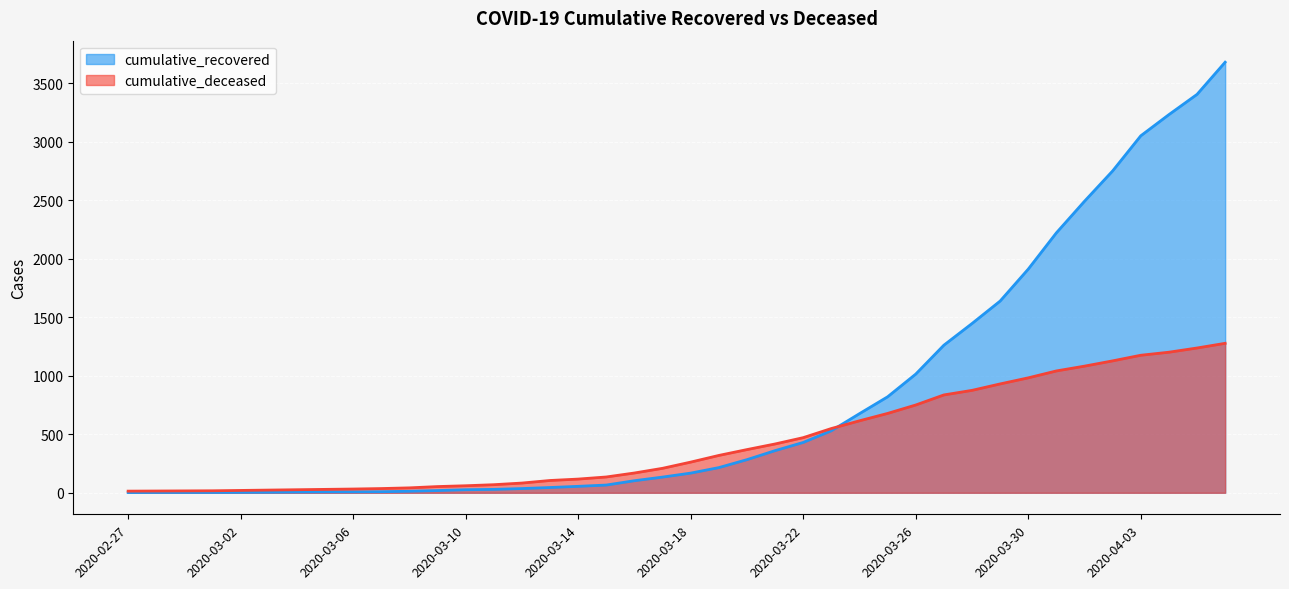

What value does the cumulative_deceased series have at 2020-03-09?

53